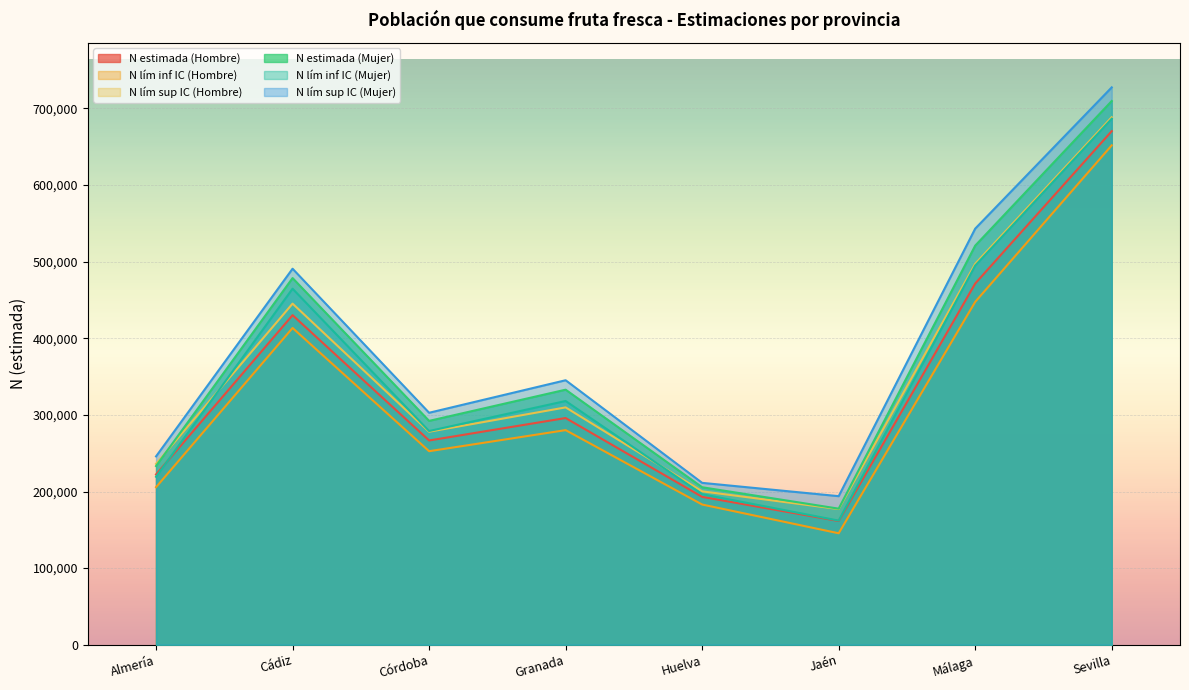

How many series are shown in this chart?

6